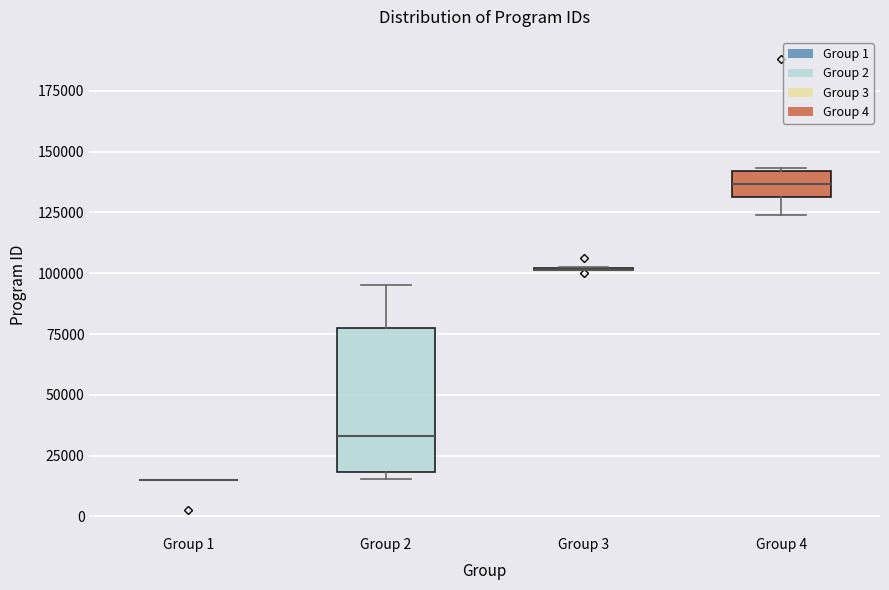

Reading left to right, transcribe this box plot: for each box, give where its median line is, the range the box spans, and where its two whiskers end, as read against the y-axis. The values are not printed on the chart, so give them approximately, as read against the axis.

Group 1: box collapsed to a line at 15000, whiskers 15000 to 15000
Group 2: median 35000, box 20000 to 75000, whiskers 15000 to 95000
Group 3: box collapsed to a line at 100000, whiskers 100000 to 105000
Group 4: median 135000, box 130000 to 140000, whiskers 125000 to 145000